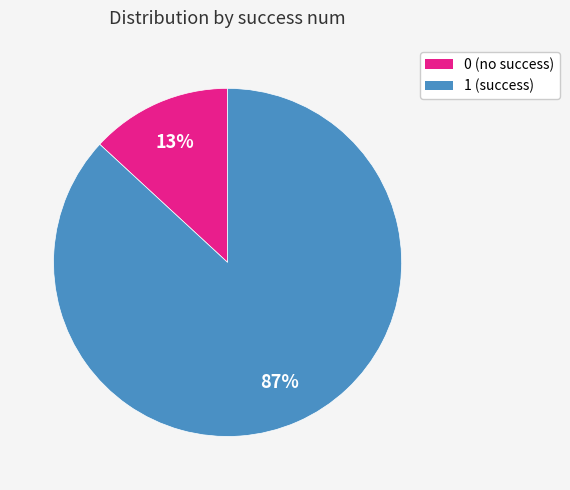

Combined, do 0 and 1 account for over 50%?

Yes